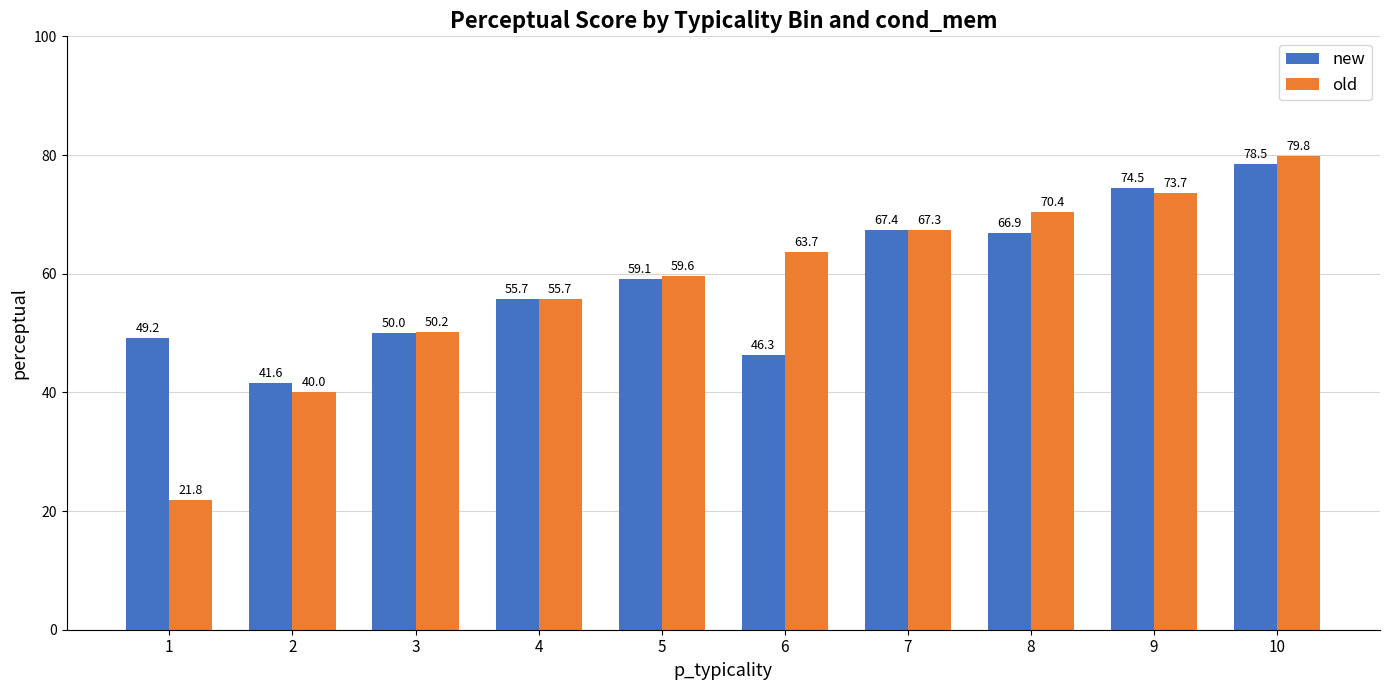

What is the difference between the old values at 9 and 6?

10.0